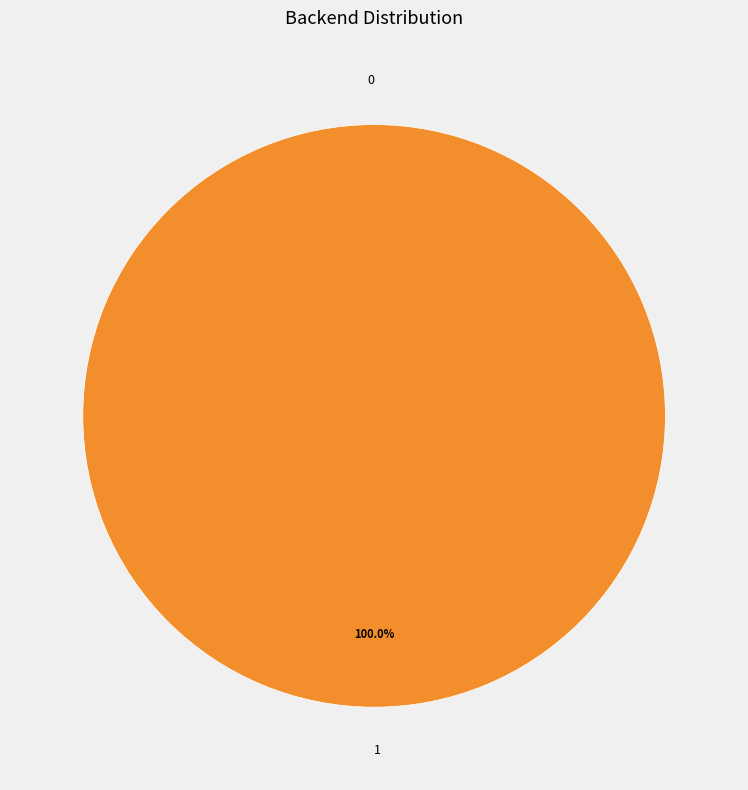

To the nearest percent, what is the combined percentage of 0 and 1?

100%